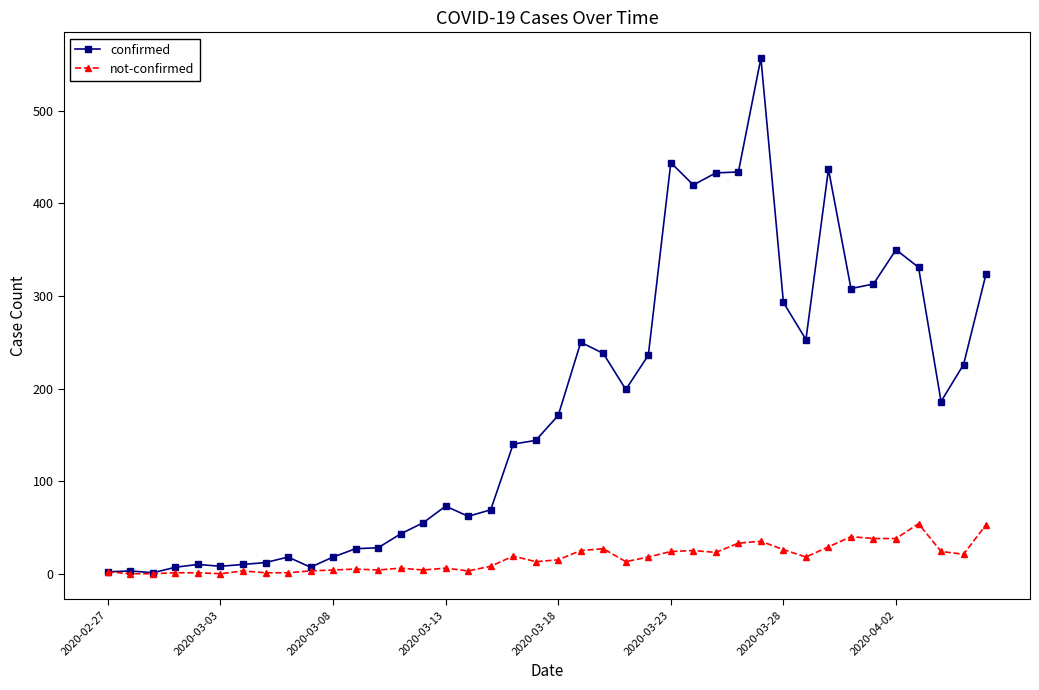

True or false: not-confirmed has more than 1 points higher than both neighbors.

True